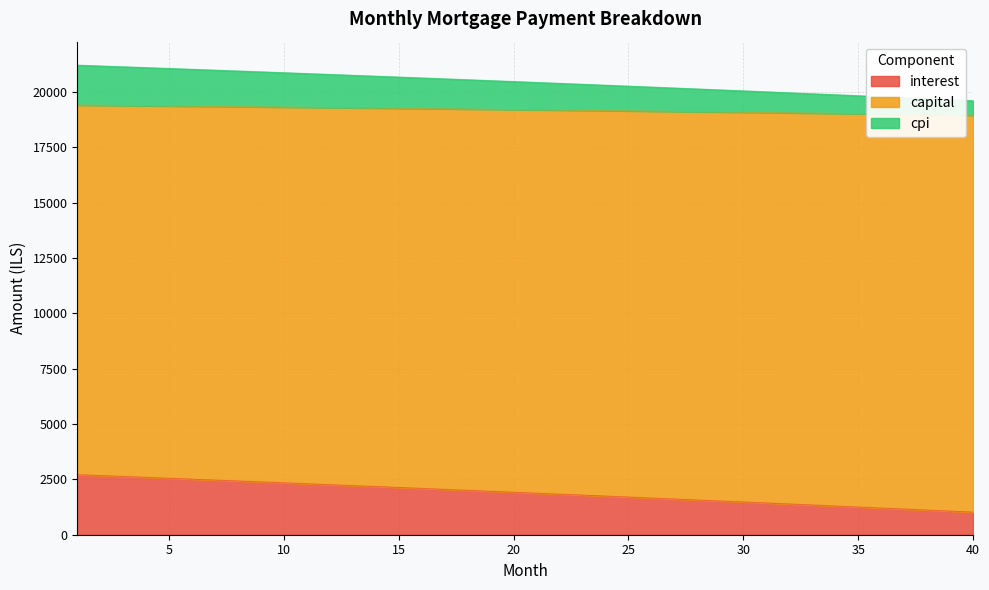

What is the minimum value for interest?

1020.0